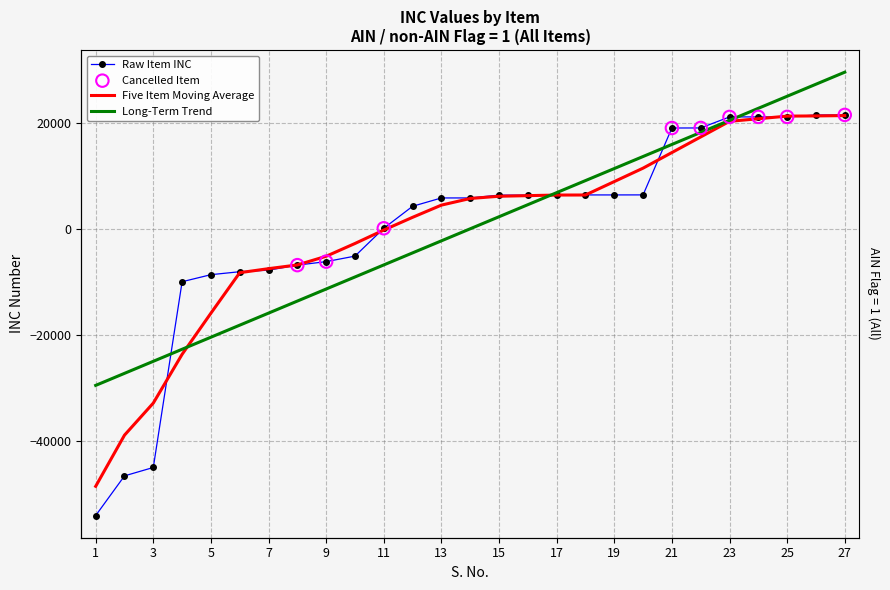

What is the change in value from 6 to 13?

+13882.3